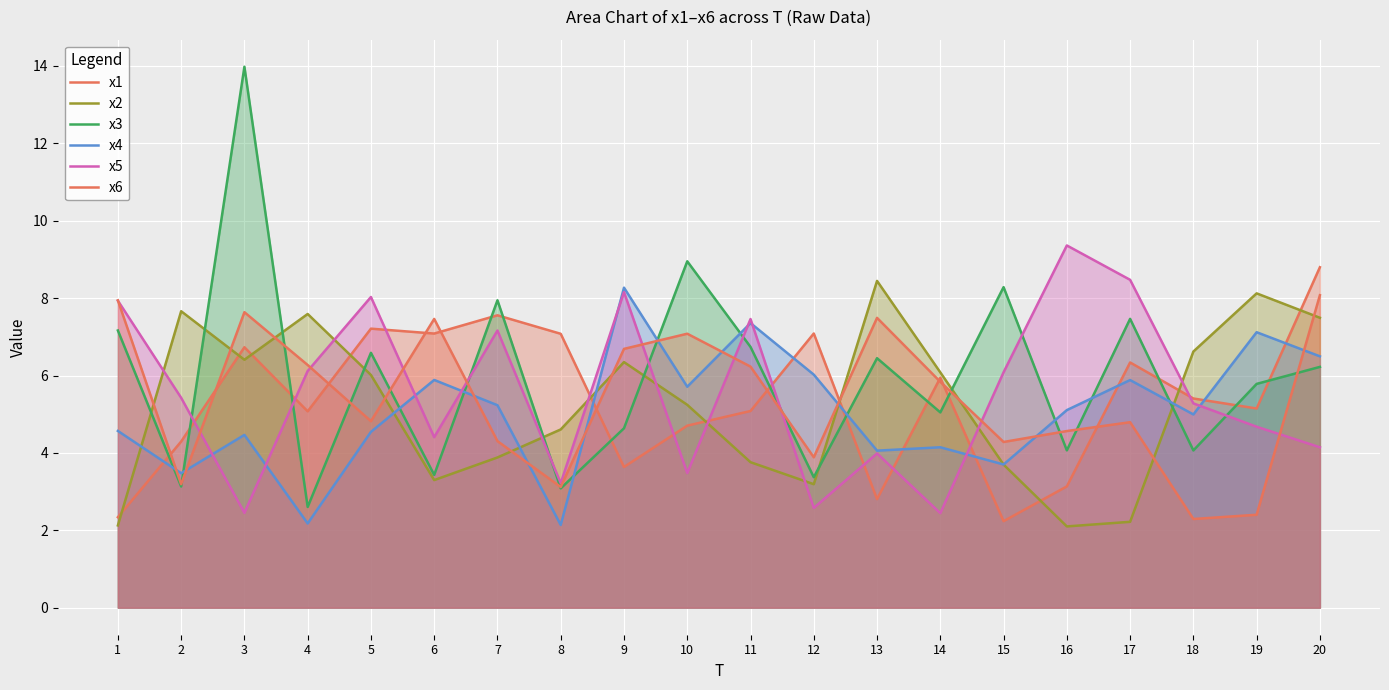

Which series has the largest total across all categories?

x3